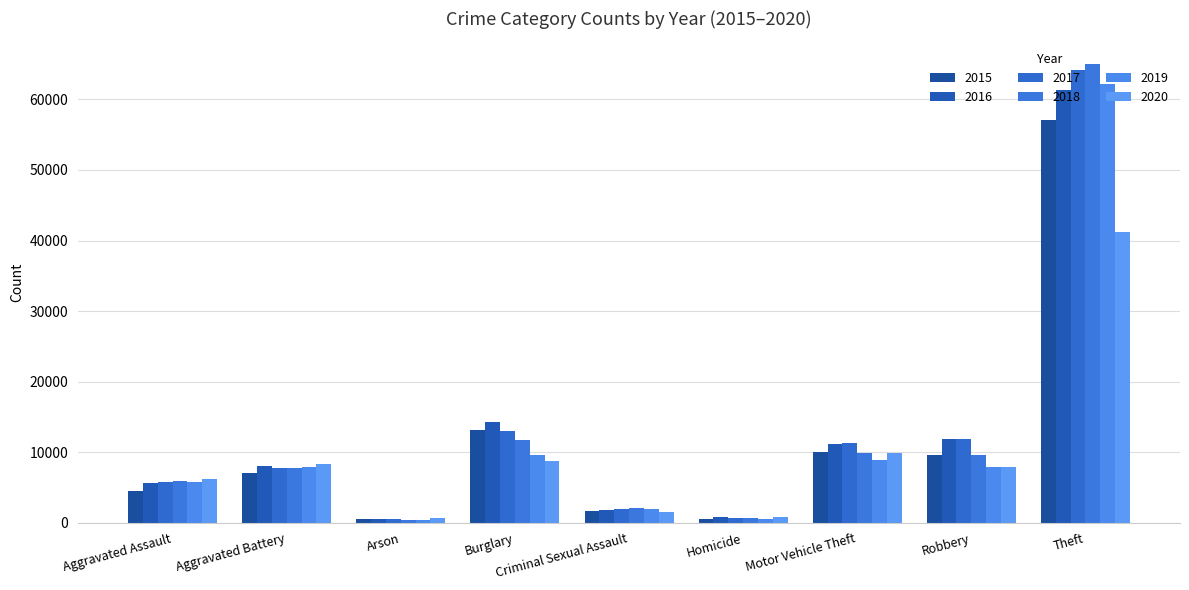

At which label does 2018 reach its minimum?

Arson